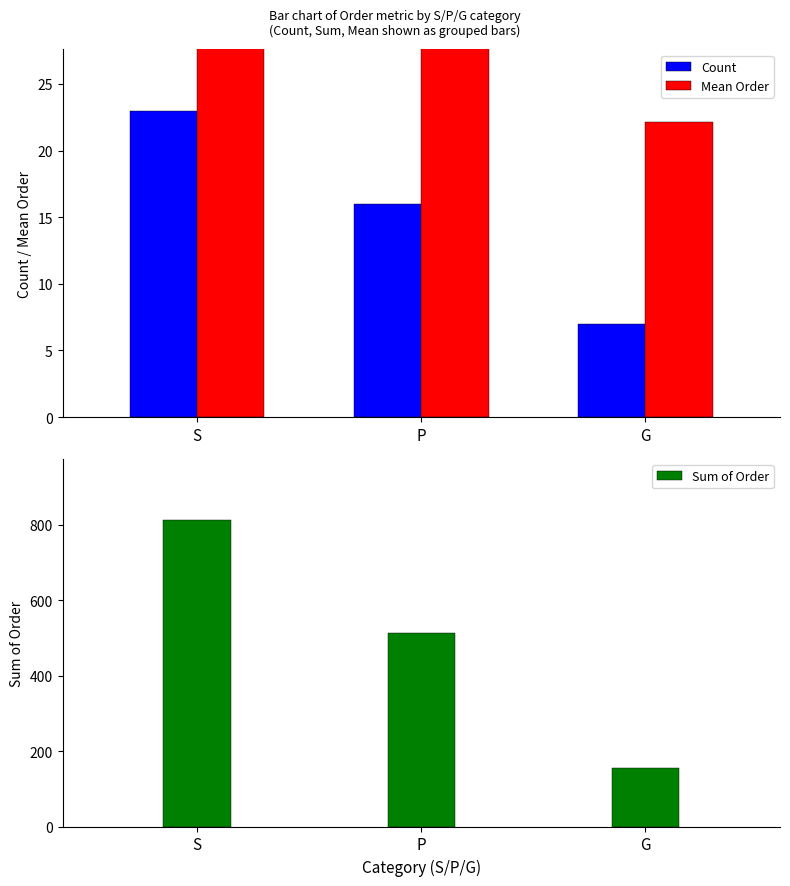

Is it true that Sum of Order equals 1078.3 at S?

False